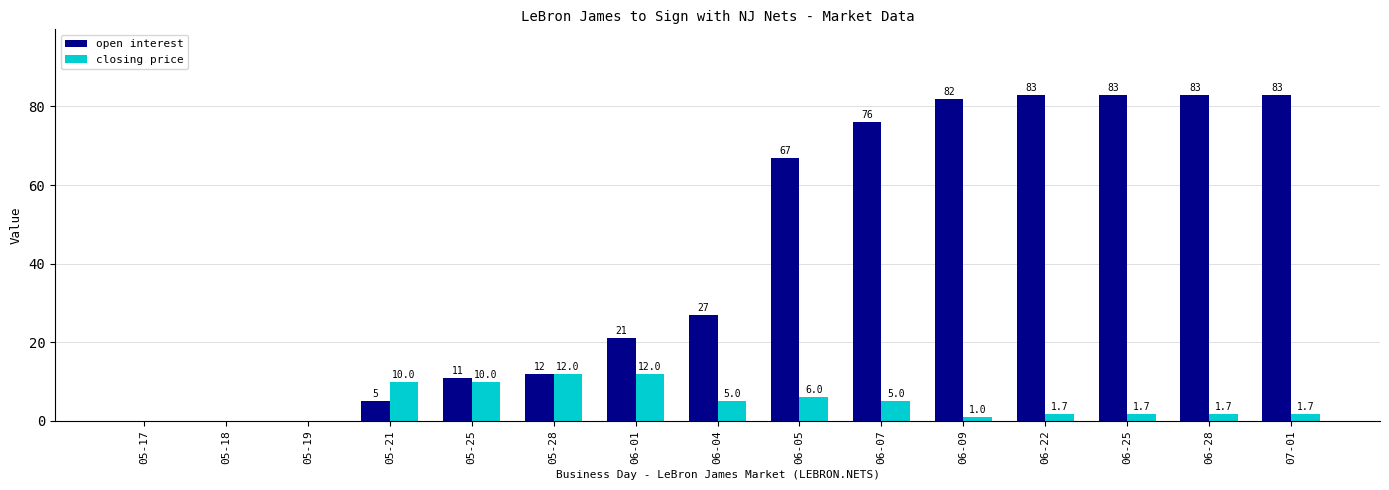

Between 06-07 and 06-09, which series saw the biggest shift?

open interest